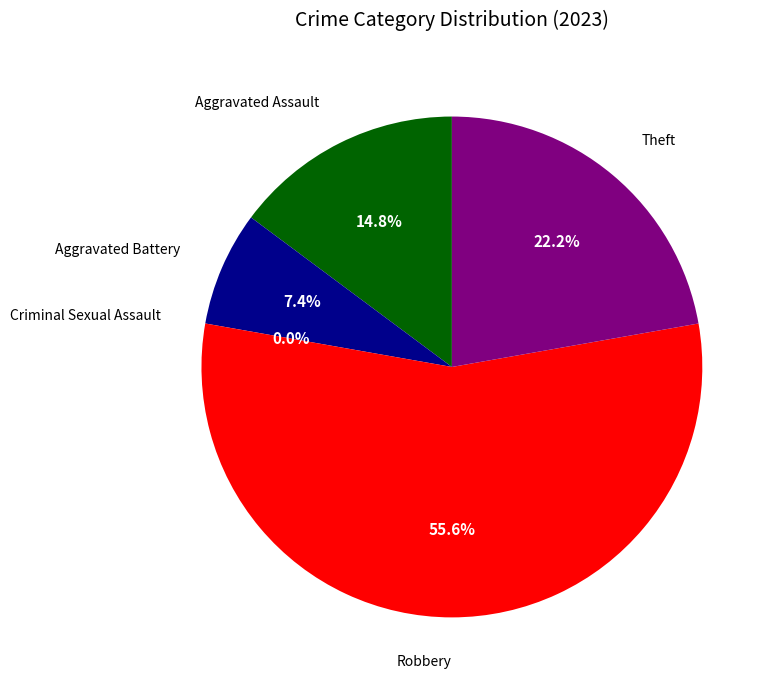

How much of the chart is everything except Criminal Sexual Assault?

100.0%